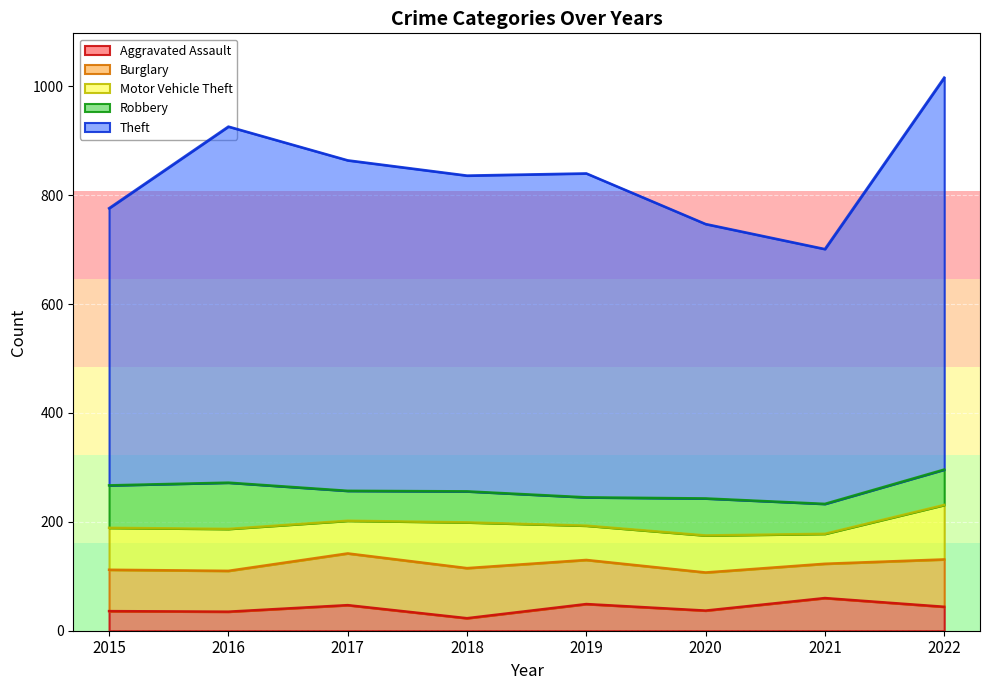

What is the difference between the Motor Vehicle Theft values at 2017 and 2016?

17